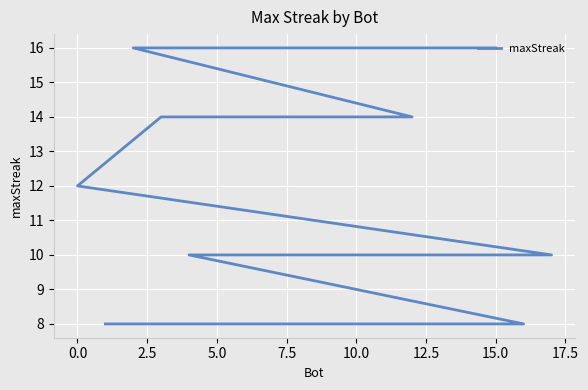

Reading left to right, transcribe all the data shown in this chart.

16	16	16	14	14	14	12	10	10	10	10	10	10	10	8	8	8	8